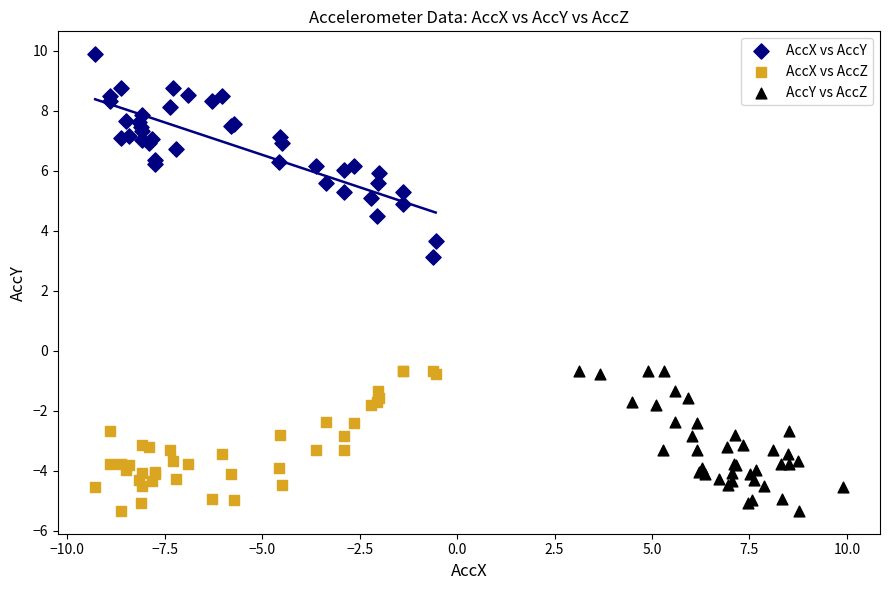

Which series reaches the maximum Y coordinate?

AccX vs AccY